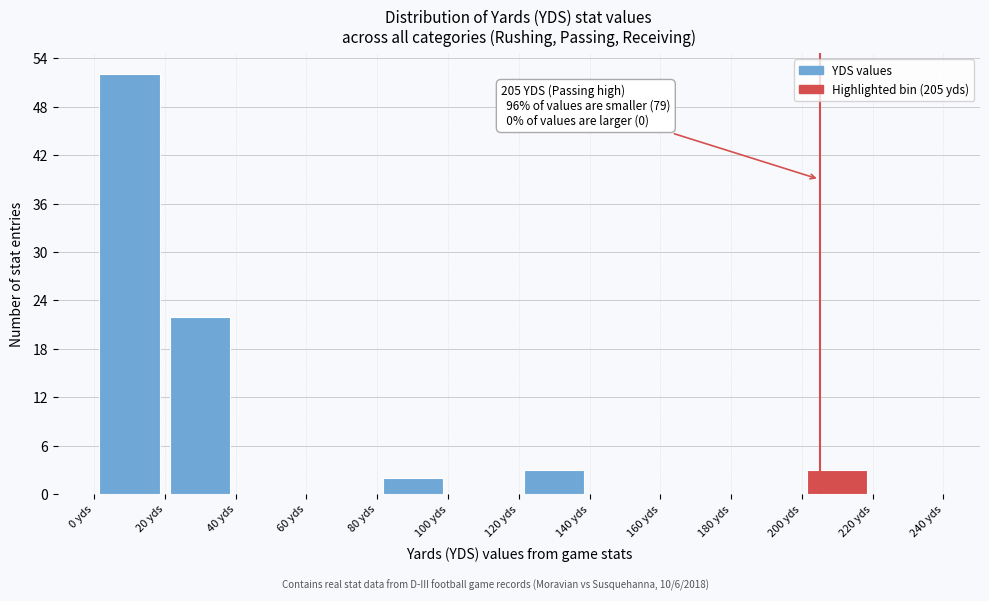

Which range on the x-axis has the tallest bar?

0 to 20